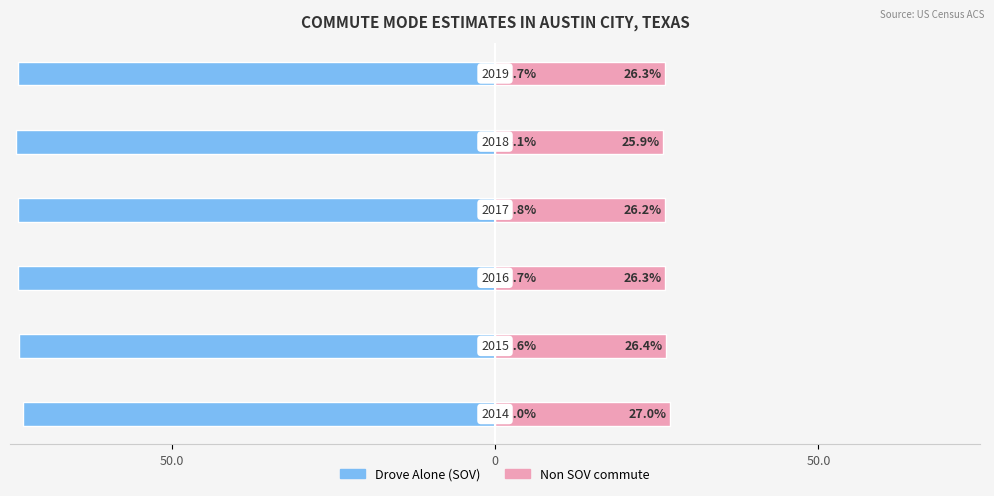

Reading left to right, transcribe all the data shown in this chart.

Drove Alone (SOV): -73.0	-73.6	-73.7	-73.8	-74.1	-73.7
Non SOV commute: 27.0	26.4	26.3	26.2	25.9	26.3